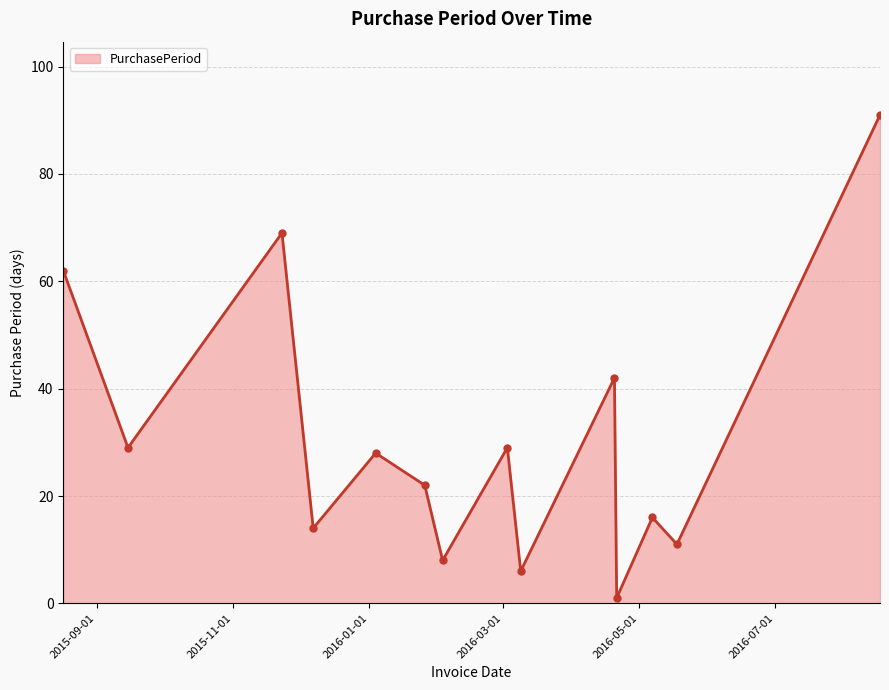

What is the average value?

31